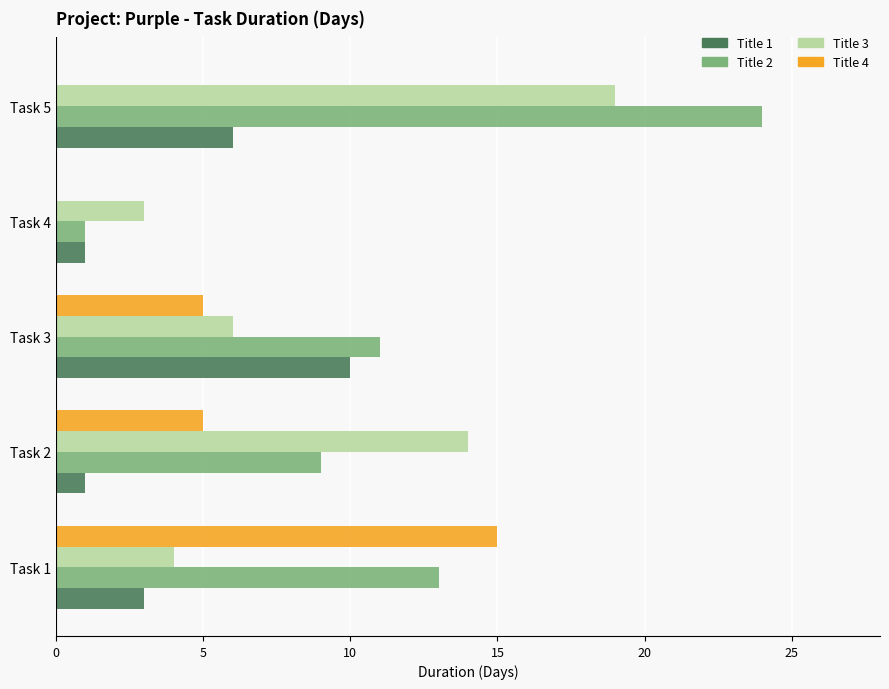

What is the average value of the Title 1 series?

4